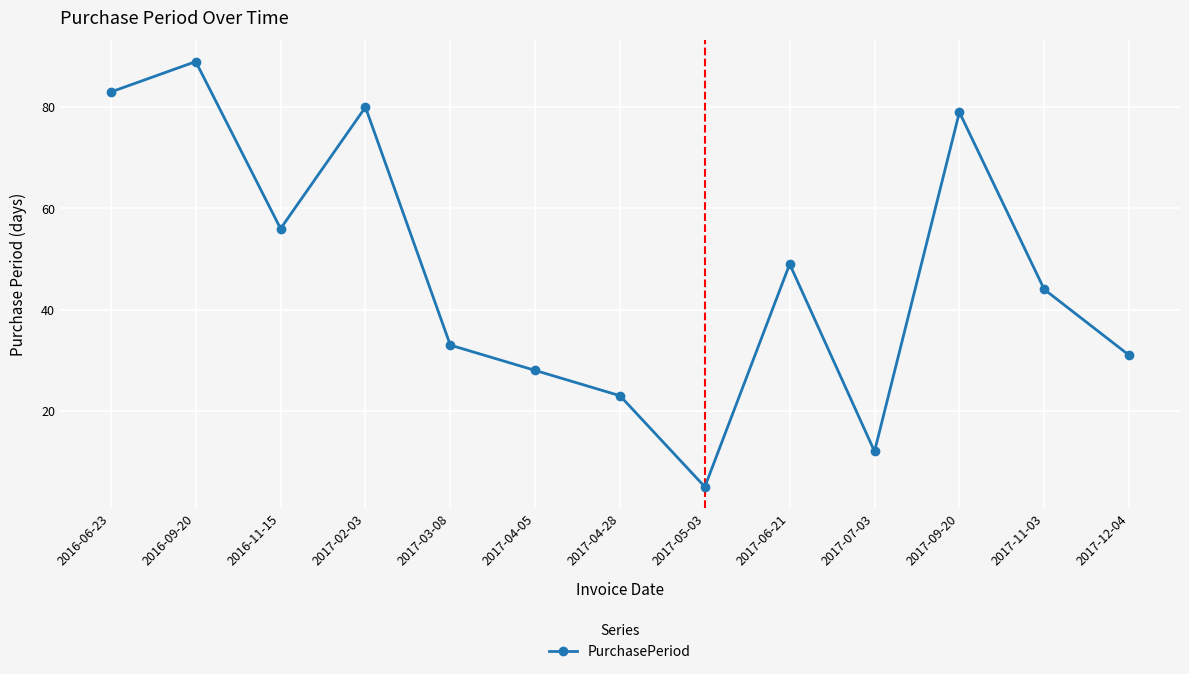

At which label does the data first exceed 44?

2016-06-23